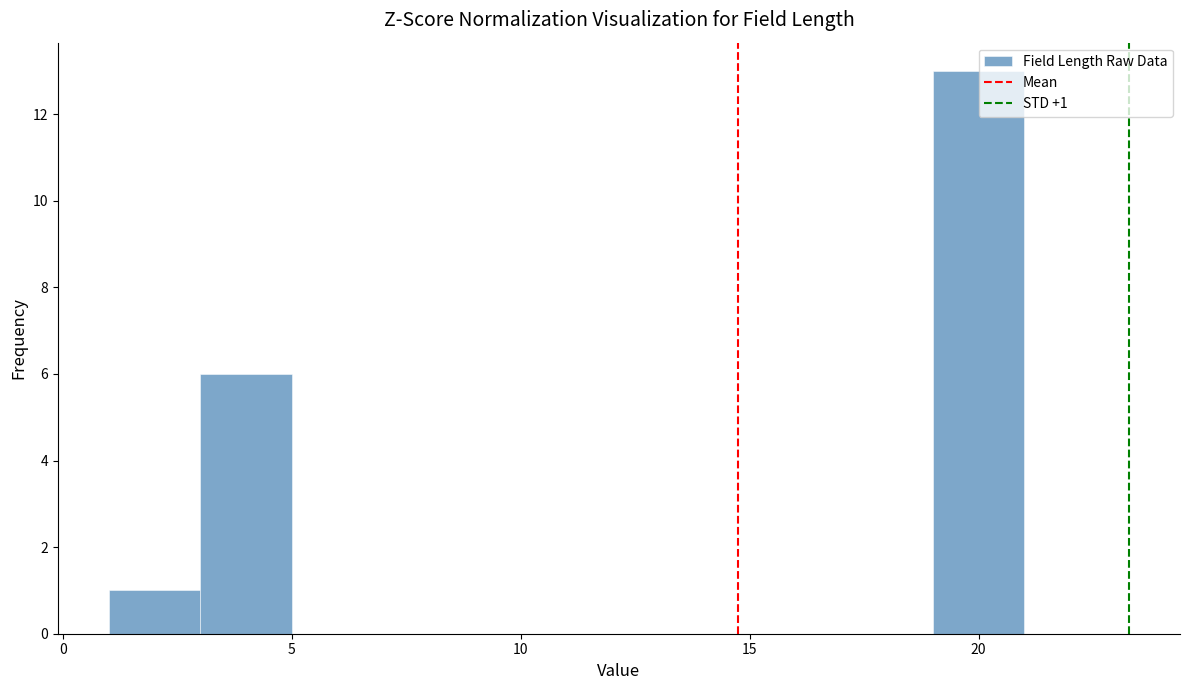

Over which range of the x-axis is the bar tallest?

19 to 21